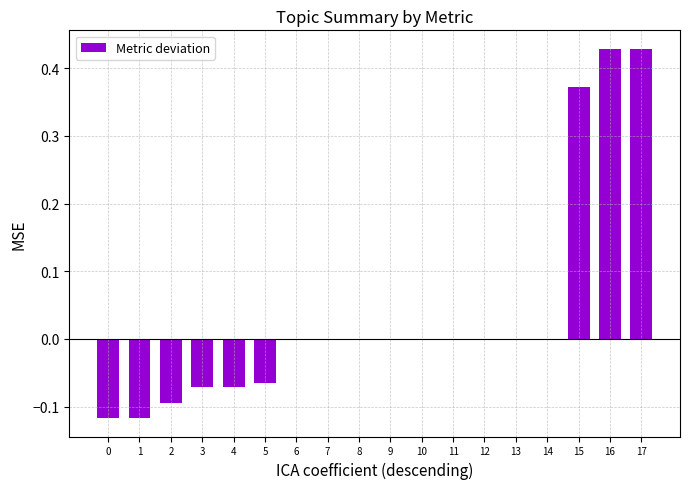

What is the sum of all values?

0.7